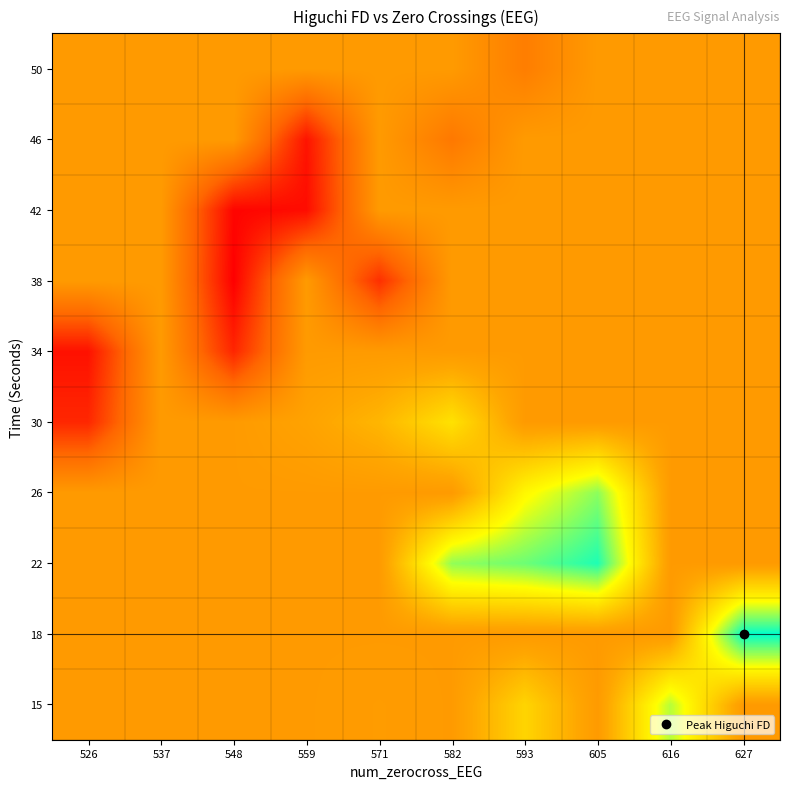

What is the minimum value shown in the chart?

1.8